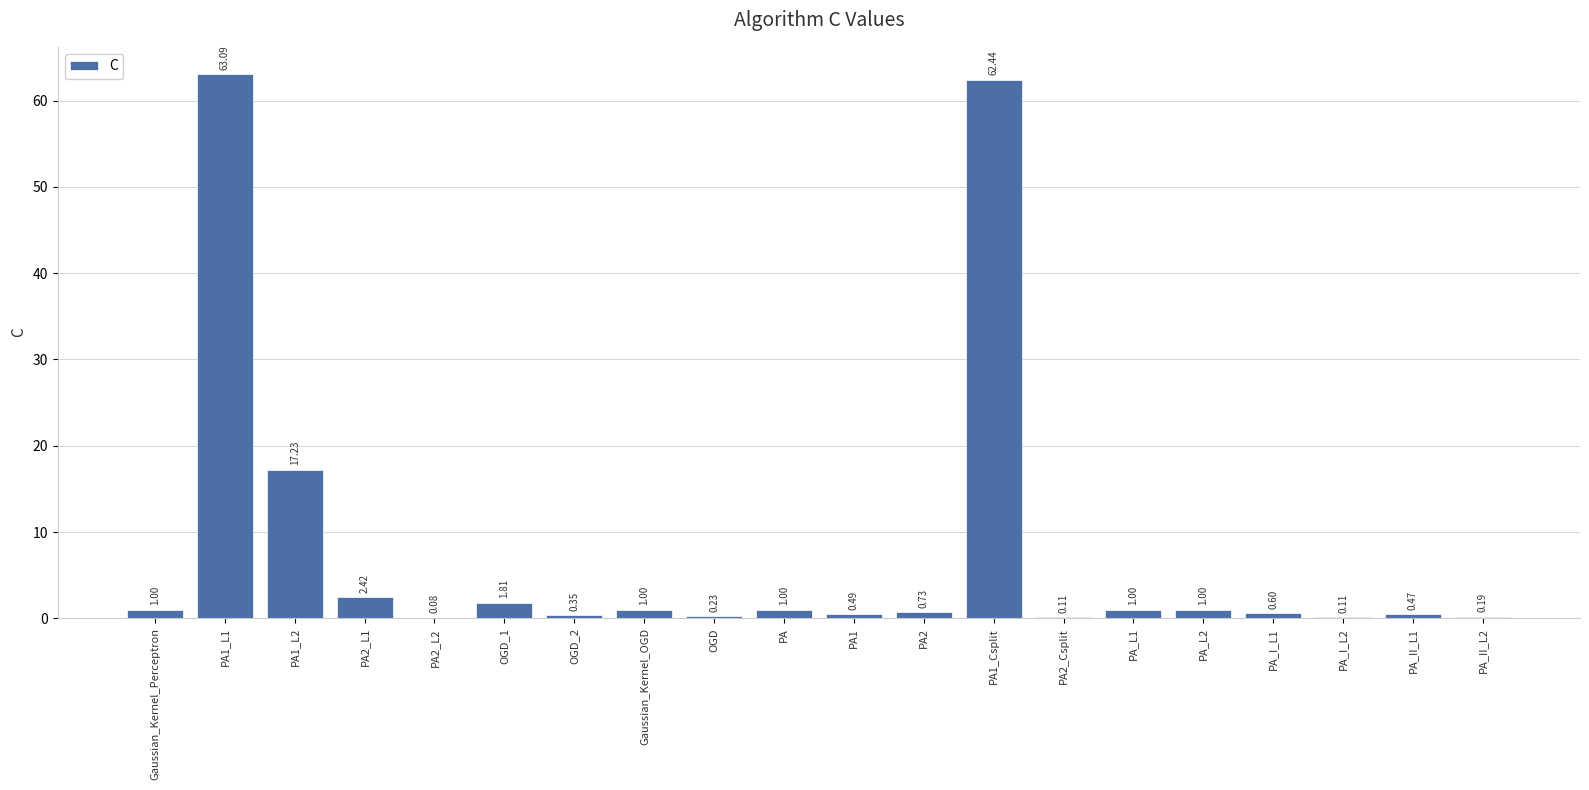

What is the change in value from PA_II_L1 to PA_II_L2?

-0.3